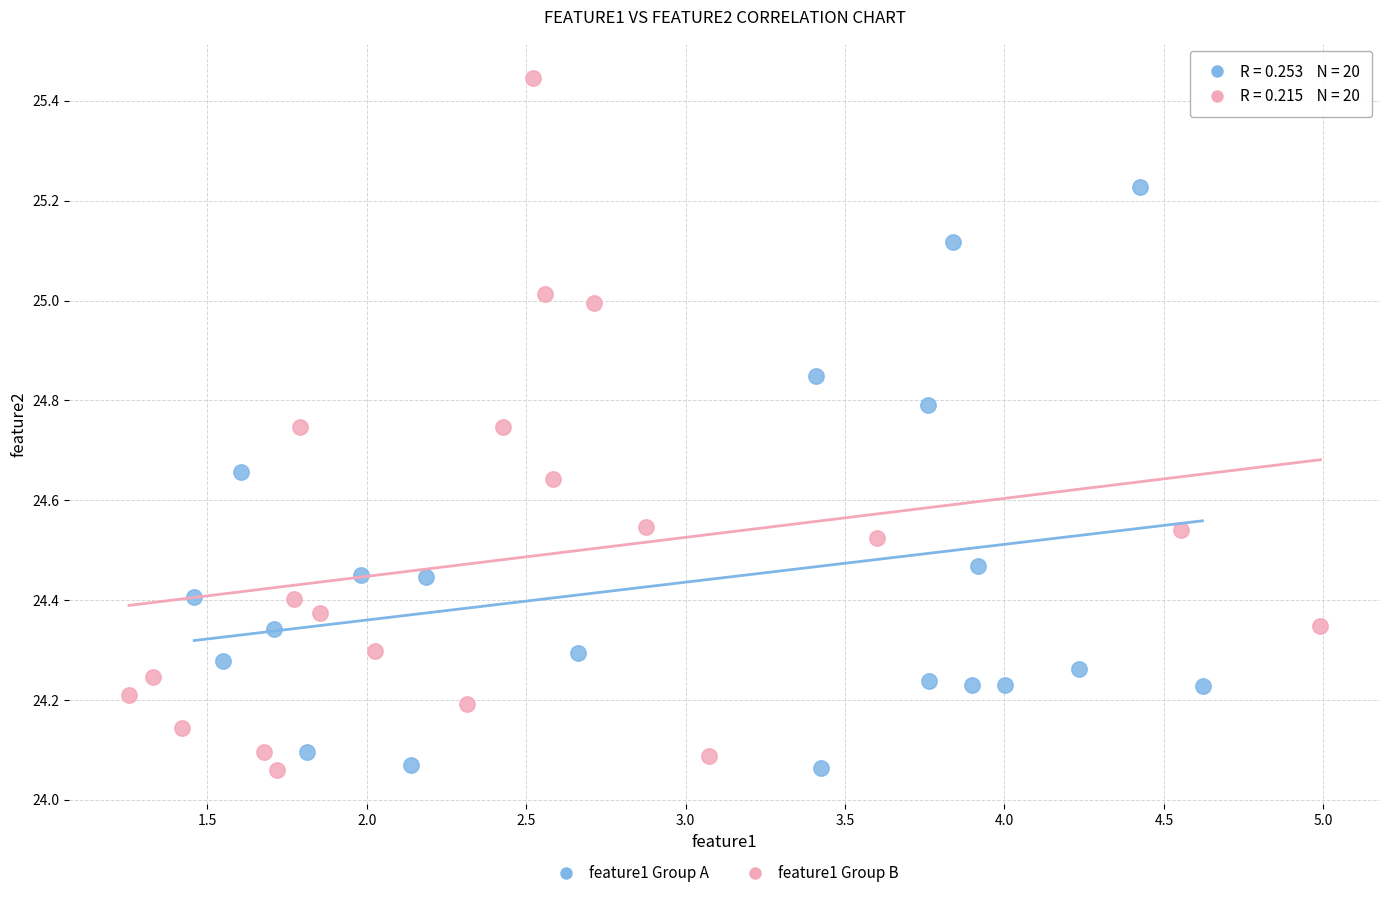

Which series contains the highest Y value?

feature1 Group B